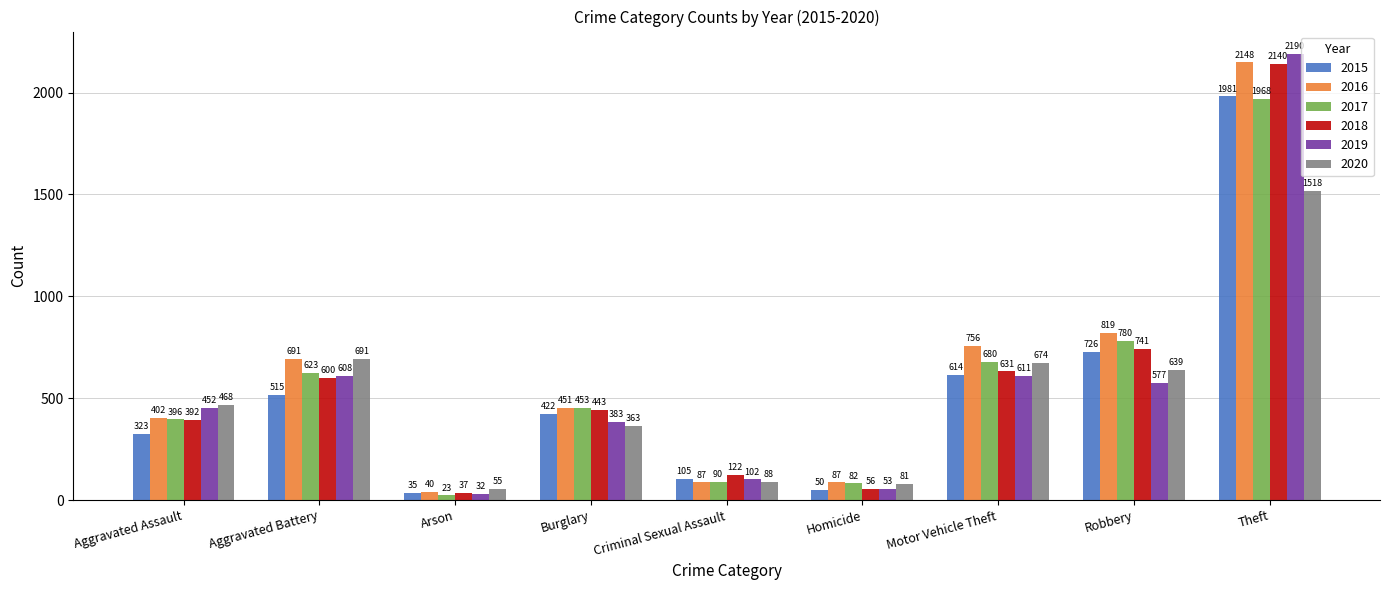

How many categories are shown in the chart?

9